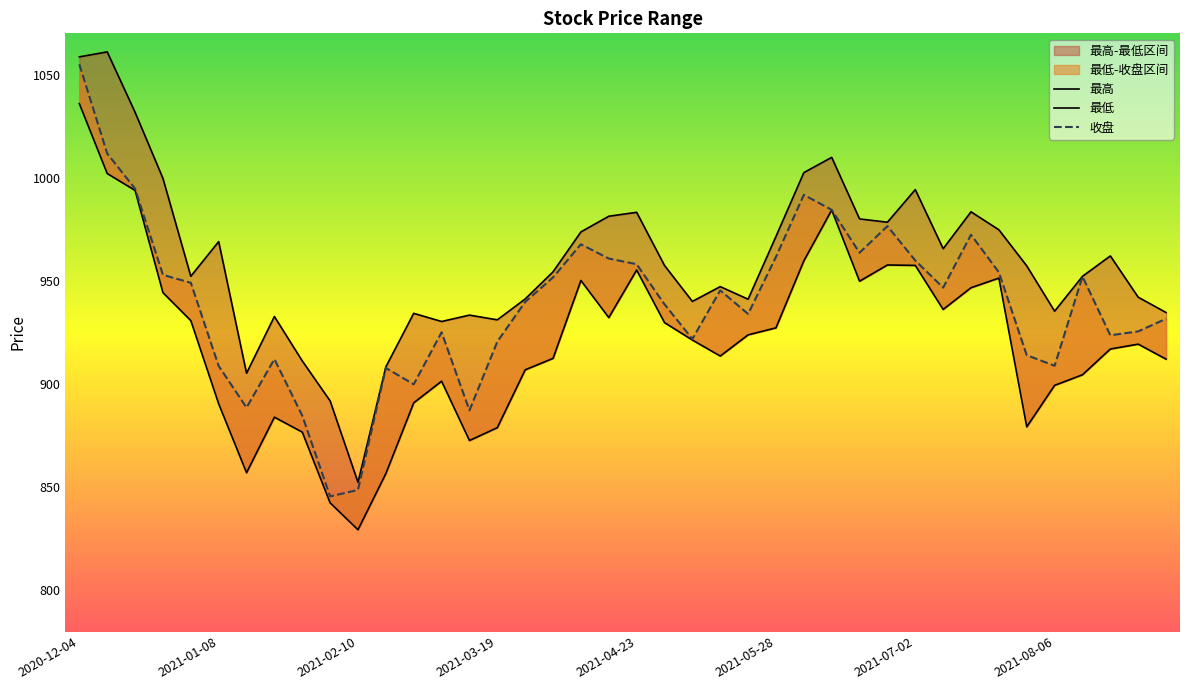

What are all the series names shown in the legend?

最高, 最低, 收盘